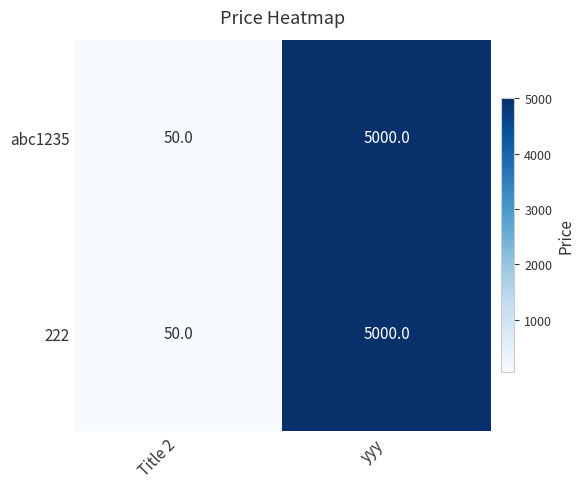

Reading left to right, extract all data points from this chart.

abc1235: 50	5000
222: 50	5000